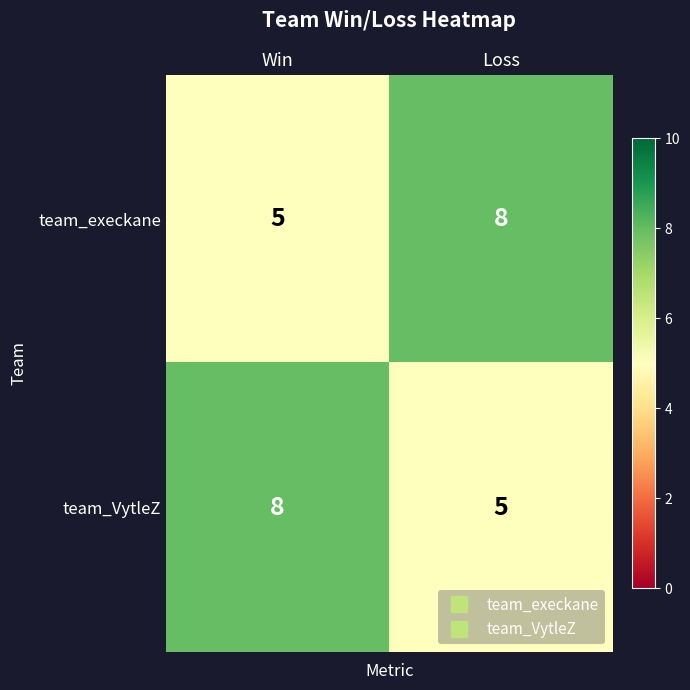

What value does the team_VytleZ series have at Loss?

5